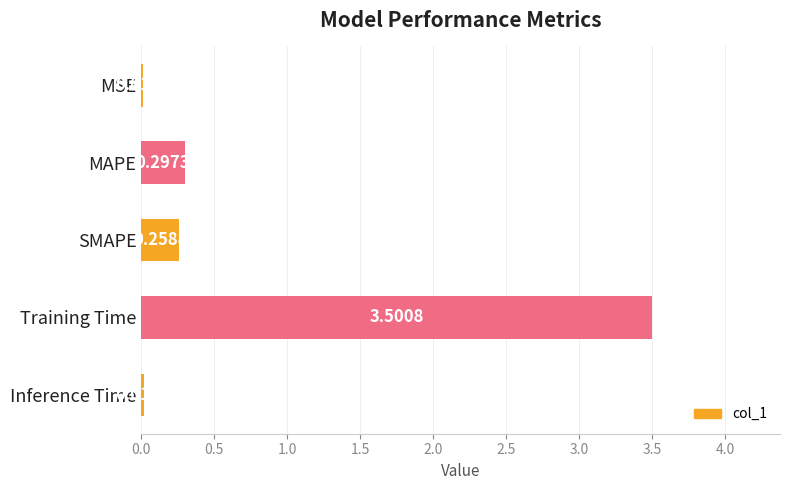

At which label is the value closest to 1?

MAPE